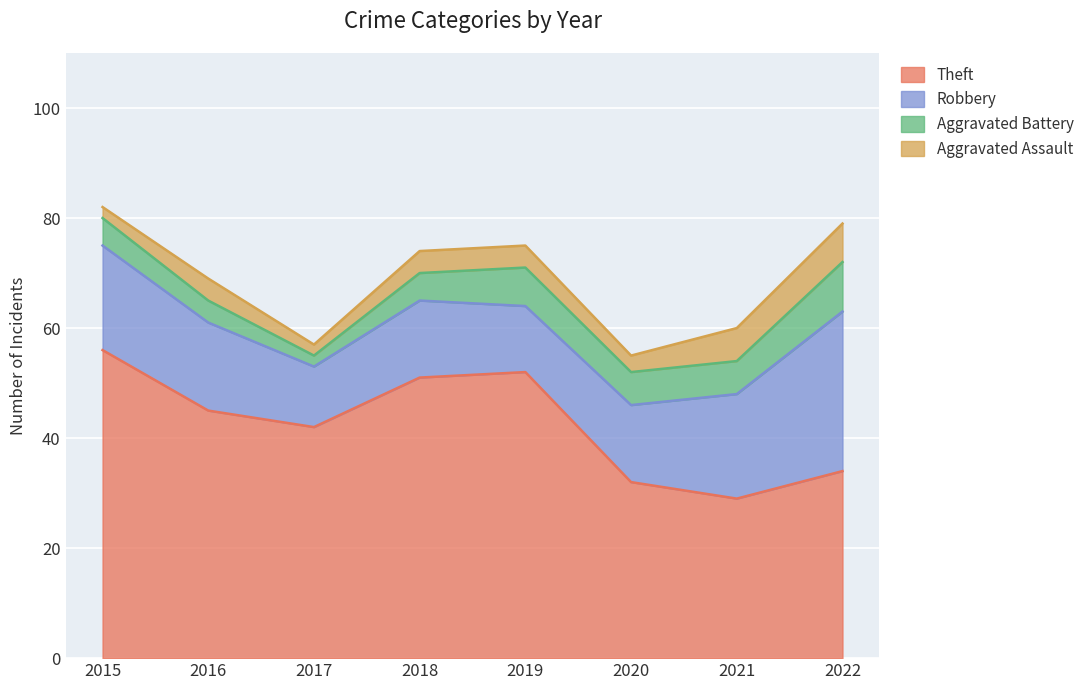

At which label does Theft first exceed 45?

2015